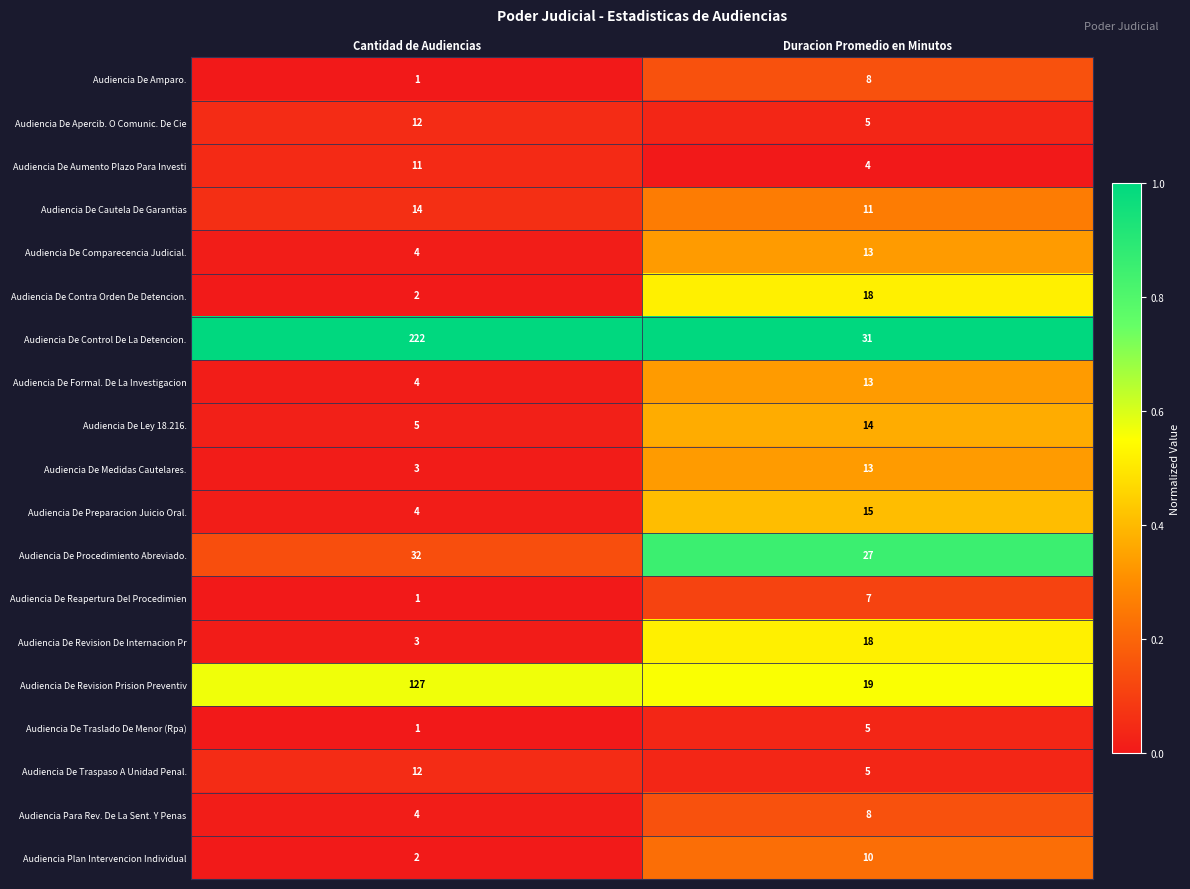

What is the lowest value of the Audiencia De Formal. De La Investigacion series?

4